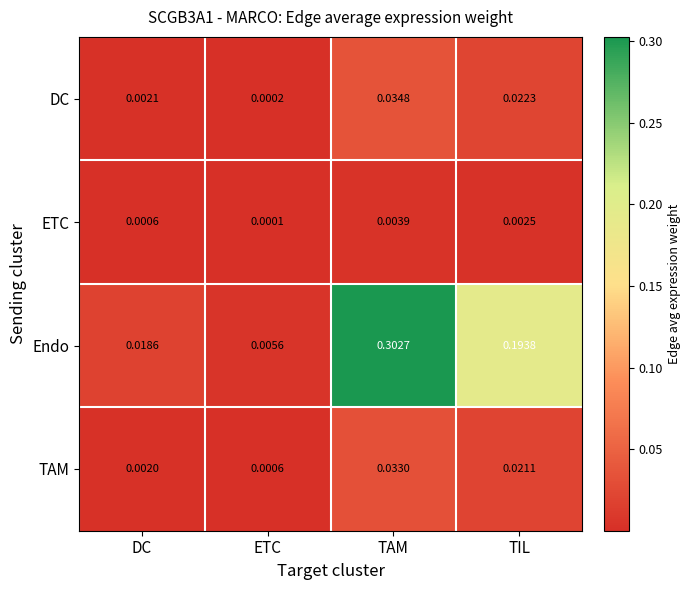

Where is ETC nearest to the value 0?

ETC